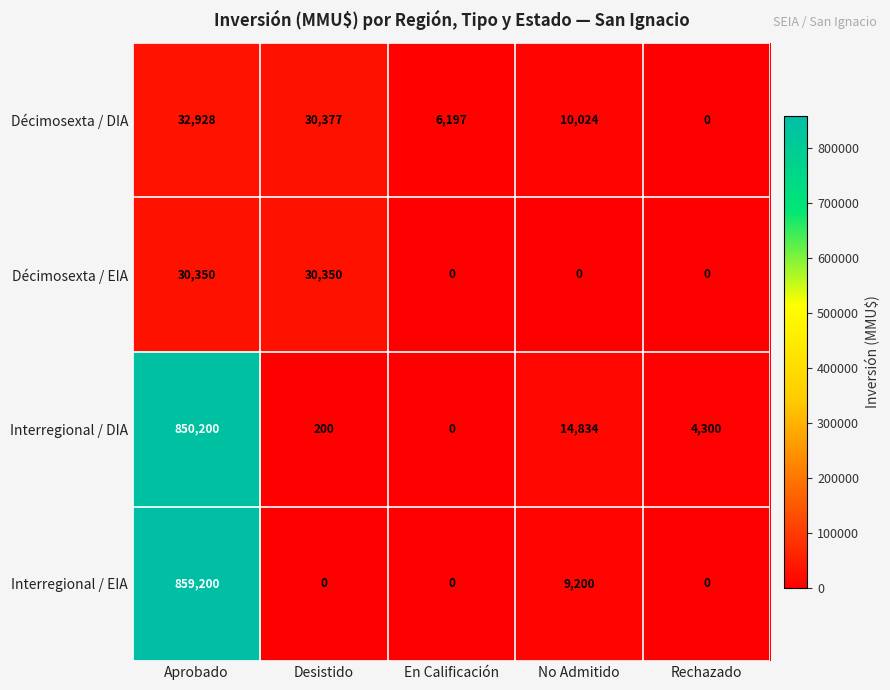

Which series has the largest range (max minus min)?

Interregional / EIA